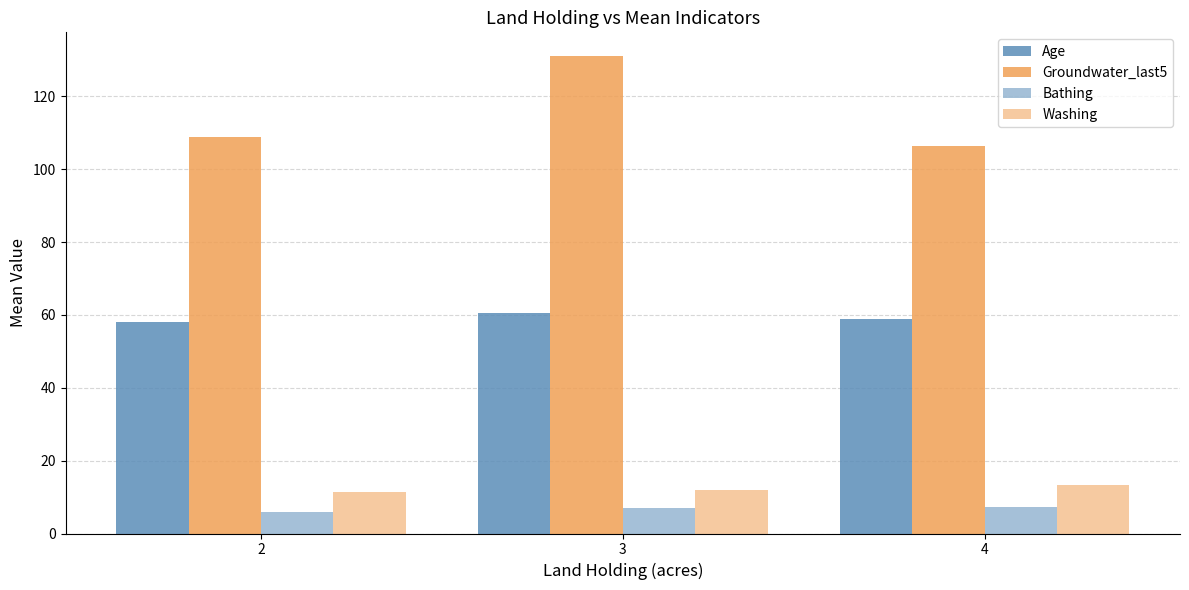

Which series has the widest spread of values?

Groundwater_last5